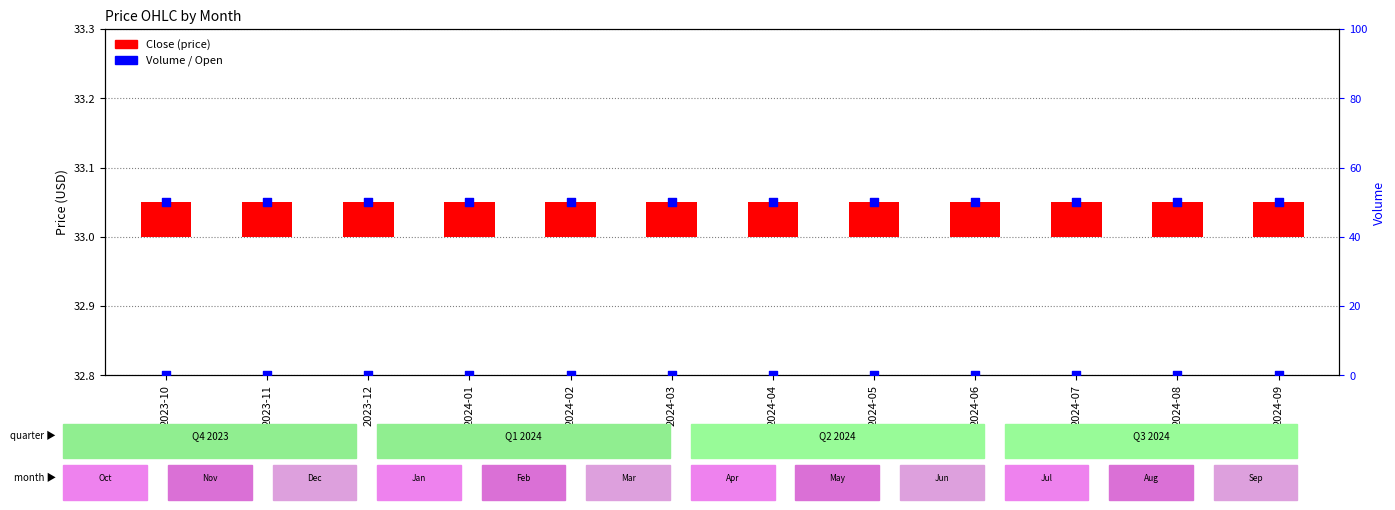

At how many categories does at least one series exceed 30?

12